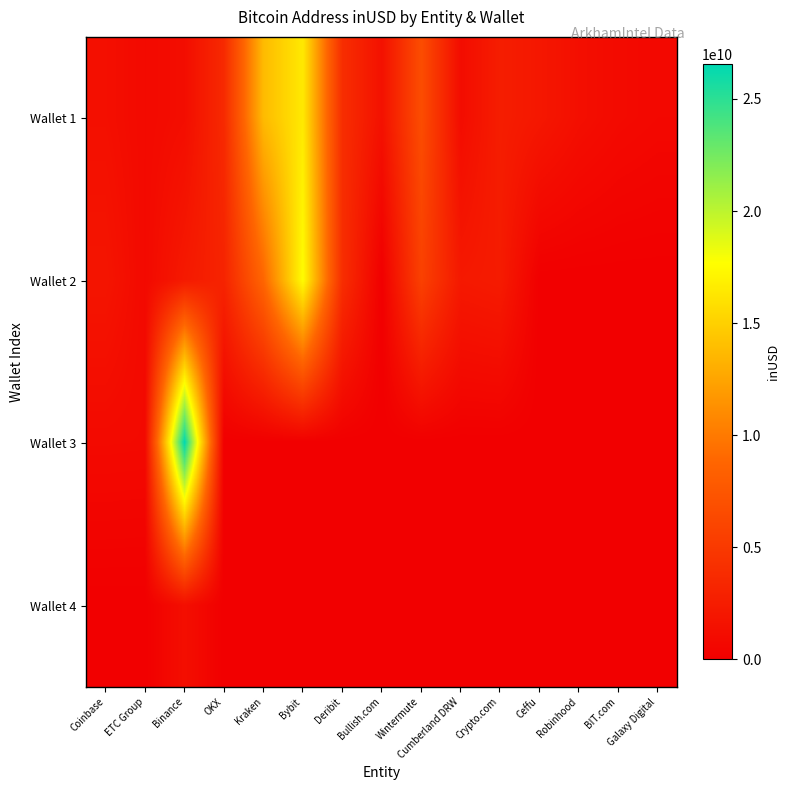

Reading right to left, what are all the values shown in this chart?

Wallet 1: Galaxy Digital=728210186.4	BIT.com=923041910.4	Robinhood=1328582534.6	Ceffu=2054827677.9	Crypto.com=2596874787.4	Cumberland DRW=1101204747.2	Wintermute=6689455328.2	Bullish.com=1540426812.5	Deribit=3984761230.5	Bybit=16464205394.0	Kraken=13771648391.8	OKX=3634791758.5	Binance=1210409609.6	ETC Group=875762816.0	Coinbase=1367704968.2
Wallet 2: Galaxy Digital=0.0	BIT.com=0.0	Robinhood=0.0	Ceffu=0.0	Crypto.com=2410502982.3	Cumberland DRW=2174830632.7	Wintermute=5647730636.6	Bullish.com=0.0	Deribit=4010743895.3	Bybit=17592146799.9	Kraken=8827450813.0	OKX=3121170049.6	Binance=2235120128.0	ETC Group=859437376.0	Coinbase=1864518422.6
Wallet 3: Galaxy Digital=0.0	BIT.com=0.0	Robinhood=0.0	Ceffu=0.0	Crypto.com=0.0	Cumberland DRW=0.0	Wintermute=0.0	Bullish.com=0.0	Deribit=0.0	Bybit=0.0	Kraken=0.0	OKX=0.0	Binance=26542005857.8	ETC Group=867316416.0	Coinbase=902018154.4
Wallet 4: Galaxy Digital=0.0	BIT.com=0.0	Robinhood=0.0	Ceffu=0.0	Crypto.com=0.0	Cumberland DRW=0.0	Wintermute=0.0	Bullish.com=0.0	Deribit=0.0	Bybit=0.0	Kraken=0.0	OKX=0.0	Binance=1325450112.0	ETC Group=0.0	Coinbase=0.0